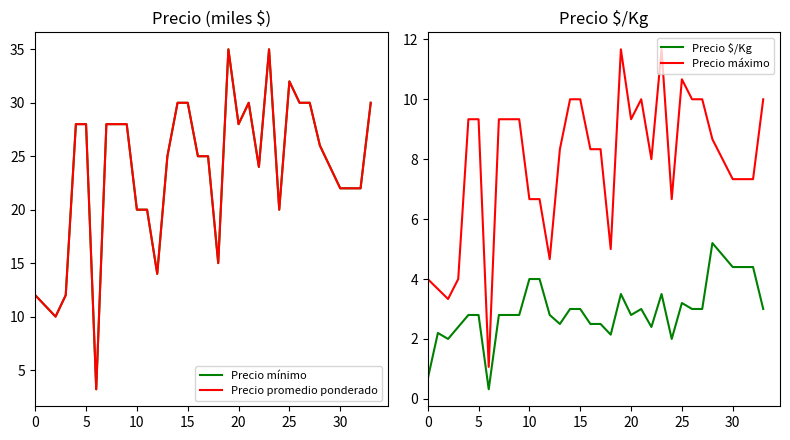

How many categories are shown in the chart?

34